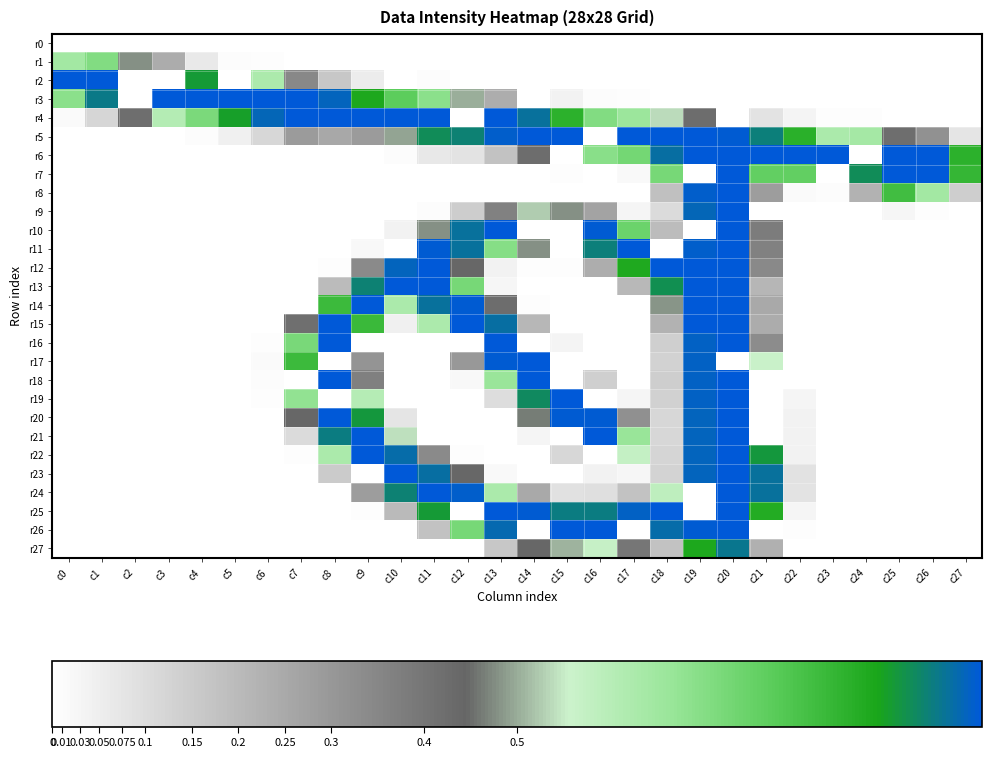

How many distinct data groups are displayed?

28